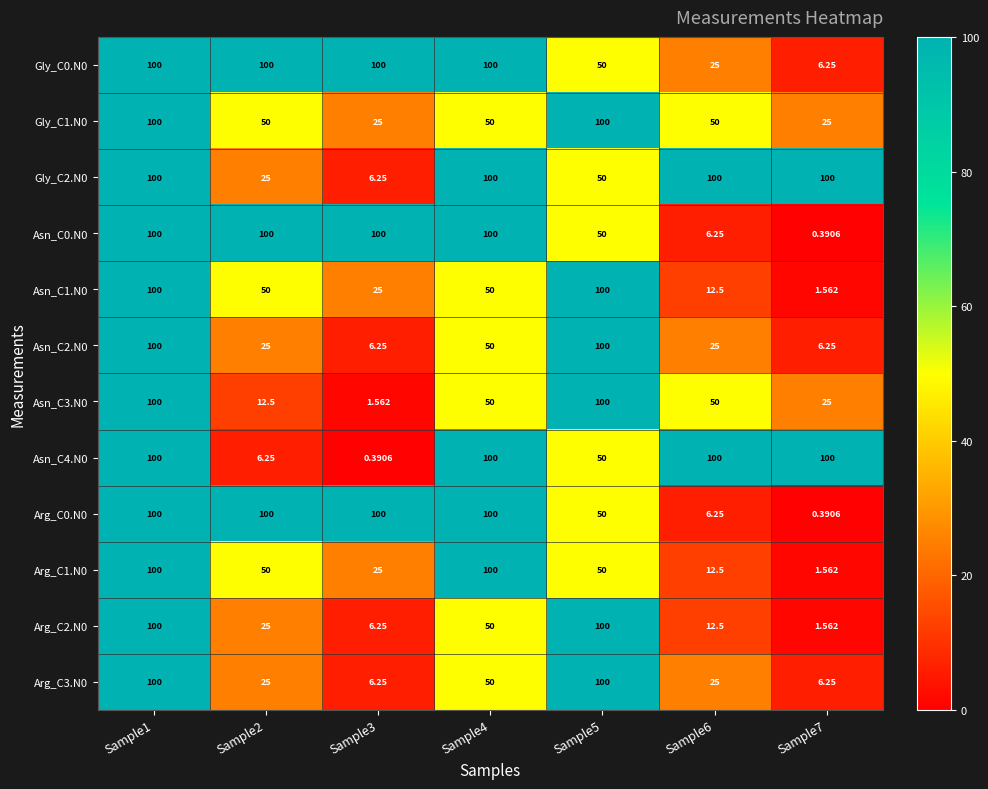

Is the value of Asn_C0.N0 at Sample5 greater than the value of Arg_C0.N0 at Sample4?

No